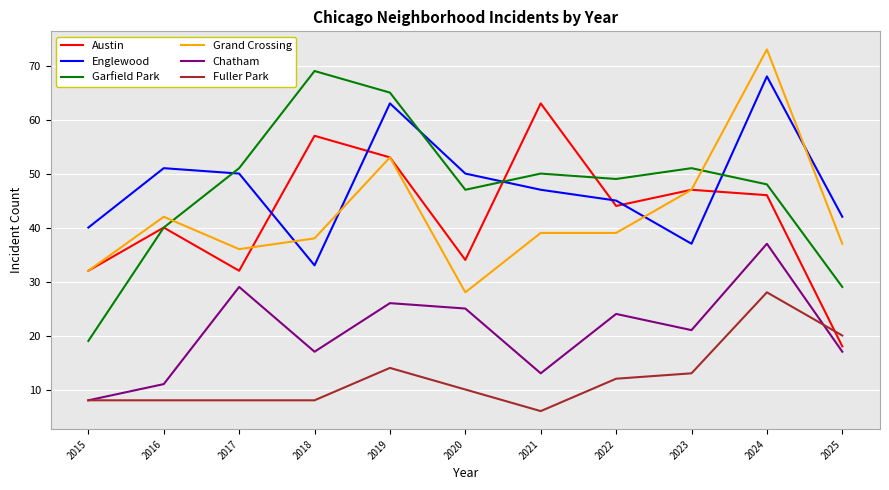

Reading right to left, list all the values displayed in this chart.

Austin: 2025=18	2024=46	2023=47	2022=44	2021=63	2020=34	2019=53	2018=57	2017=32	2016=40	2015=32
Englewood: 2025=42	2024=68	2023=37	2022=45	2021=47	2020=50	2019=63	2018=33	2017=50	2016=51	2015=40
Garfield Park: 2025=29	2024=48	2023=51	2022=49	2021=50	2020=47	2019=65	2018=69	2017=51	2016=40	2015=19
Grand Crossing: 2025=37	2024=73	2023=47	2022=39	2021=39	2020=28	2019=53	2018=38	2017=36	2016=42	2015=32
Chatham: 2025=17	2024=37	2023=21	2022=24	2021=13	2020=25	2019=26	2018=17	2017=29	2016=11	2015=8
Fuller Park: 2025=20	2024=28	2023=13	2022=12	2021=6	2020=10	2019=14	2018=8	2017=8	2016=8	2015=8